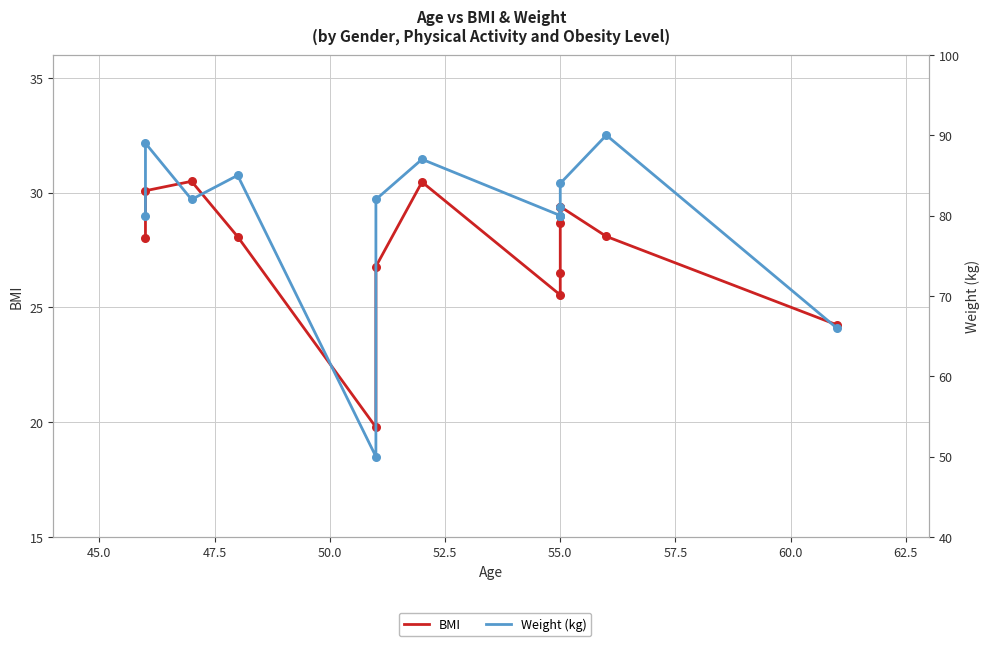

Which series contains the lowest Y value?

BMI